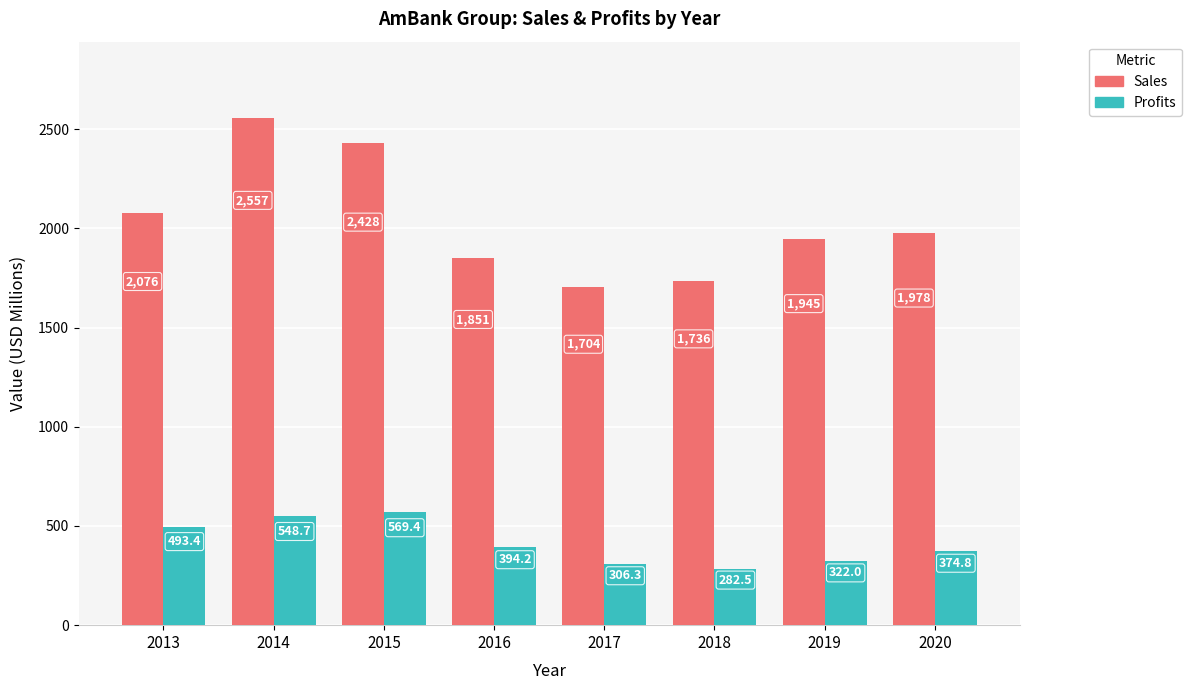

How many bars are there in each group?

2